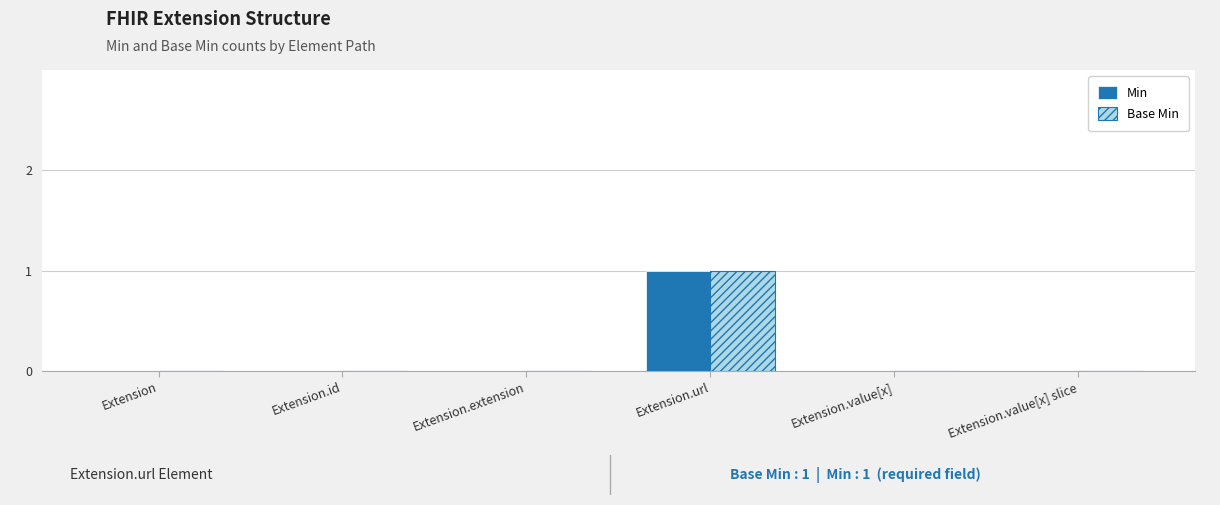

The value of Base Min at Extension.value[x] is 0. True or false?

True